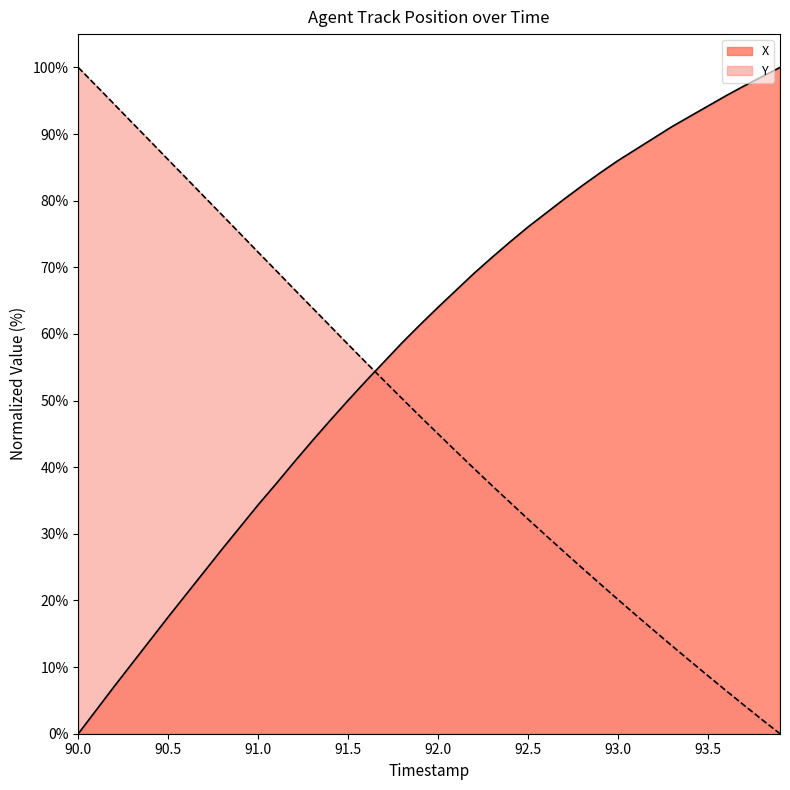

How many lines are shown in the chart?

2